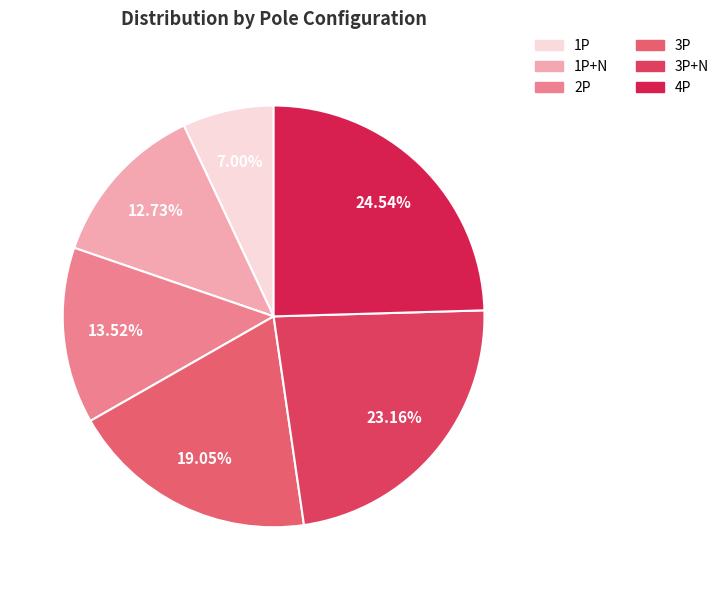

True or false: 1P accounts for 20% of the total.

False